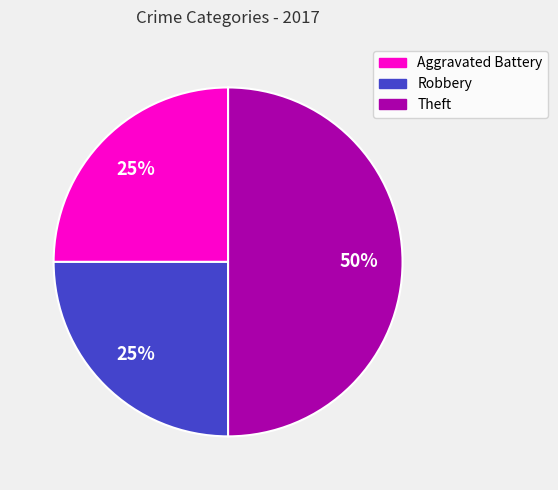

Approximately how many times larger is the value at Aggravated Battery compared to Theft?

0.5